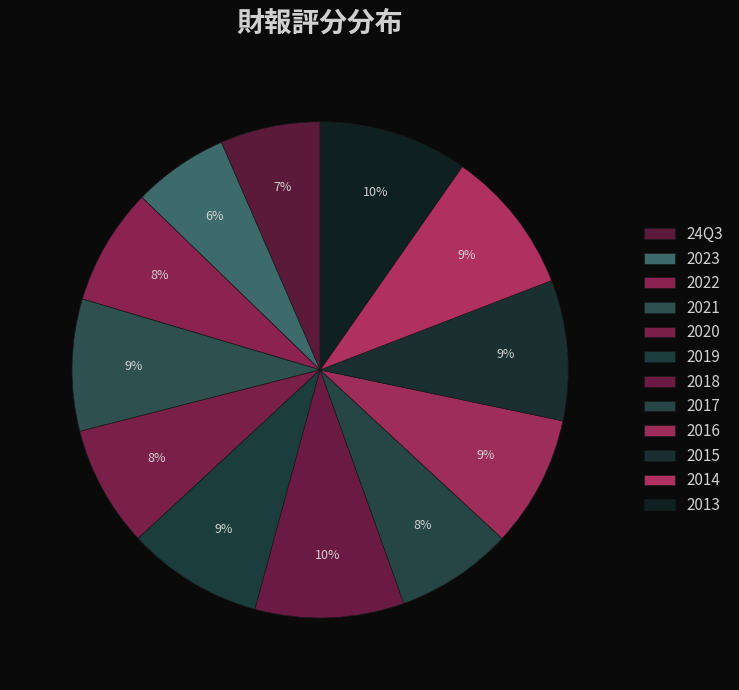

How many segments does this pie chart have?

12